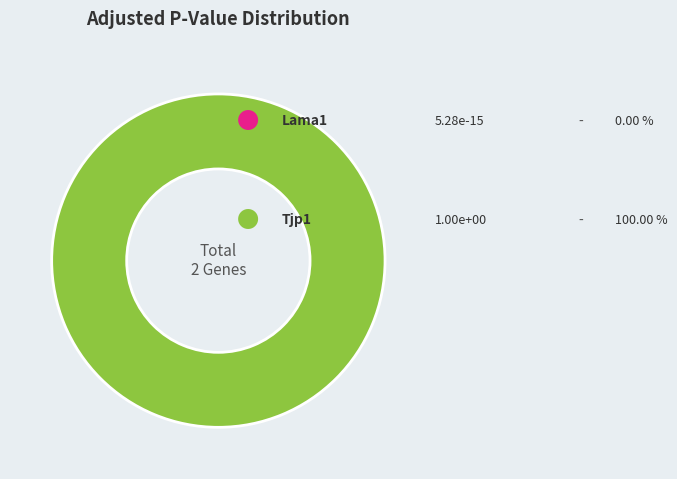

How much of the chart is everything except Lama1?

100.0%